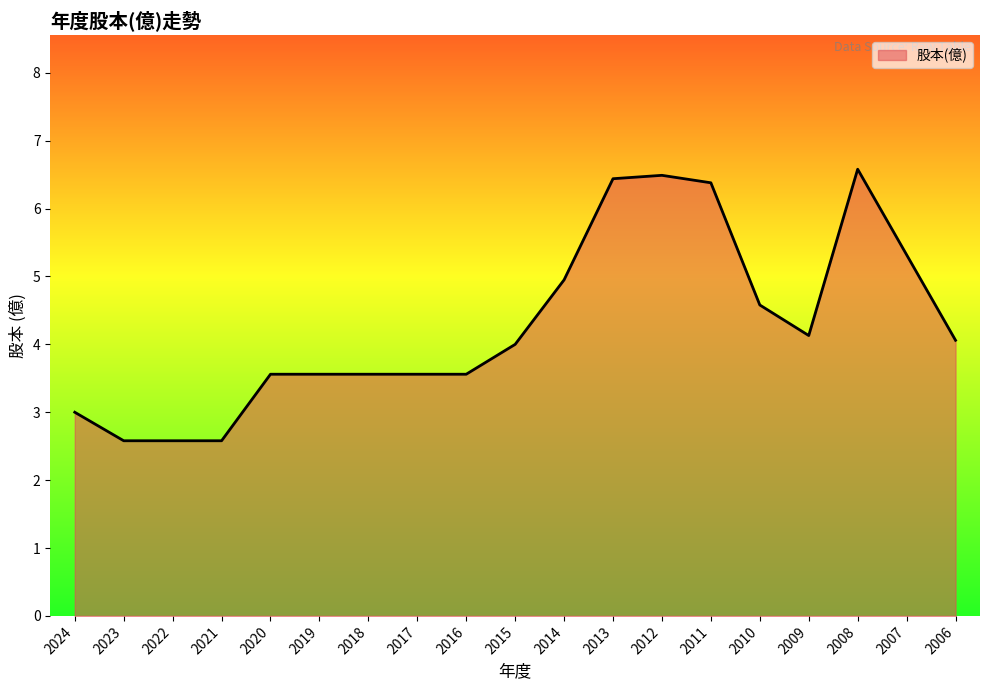

What is the sum of all values?

81.5